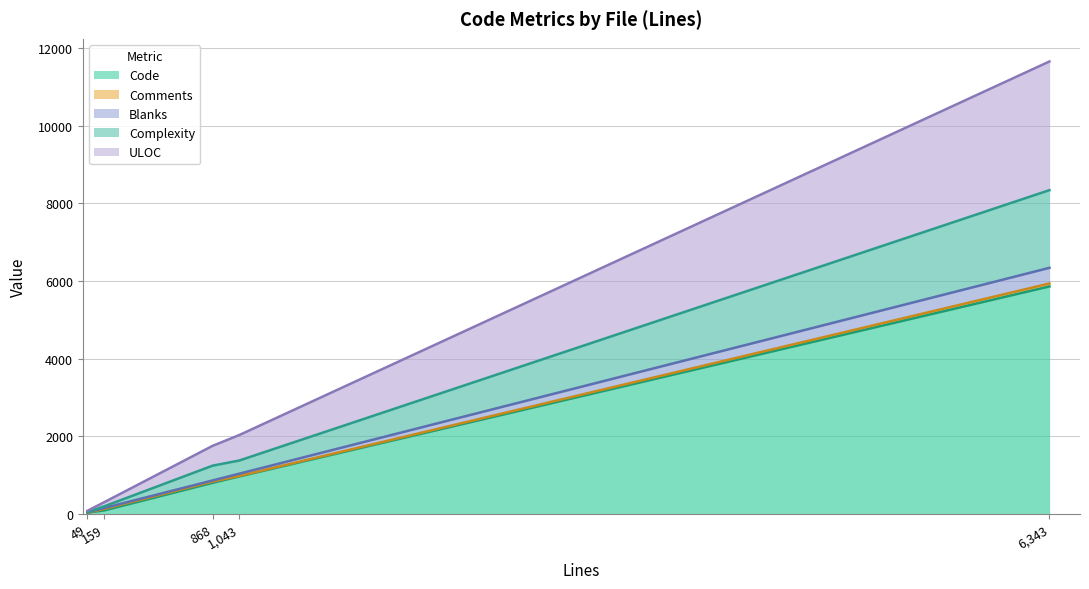

What is the total value across all series at ftpd.c?

11656